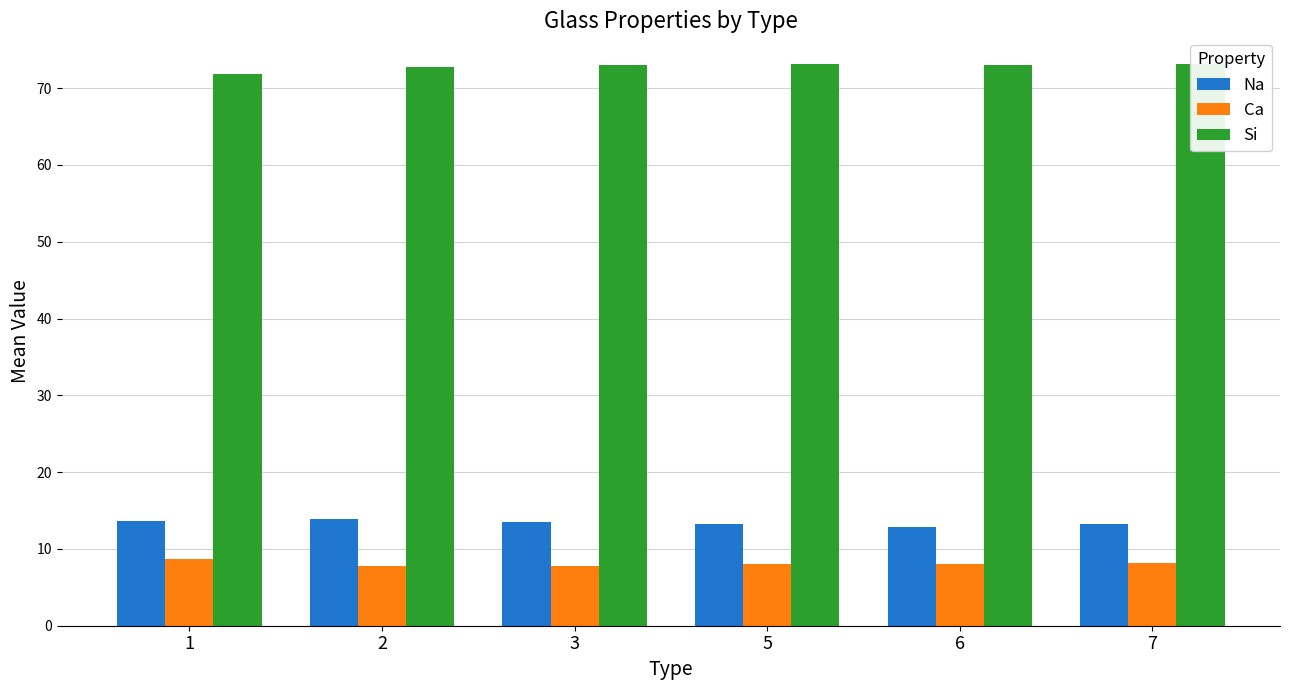

What are all the series names shown in the legend?

Na, Ca, Si